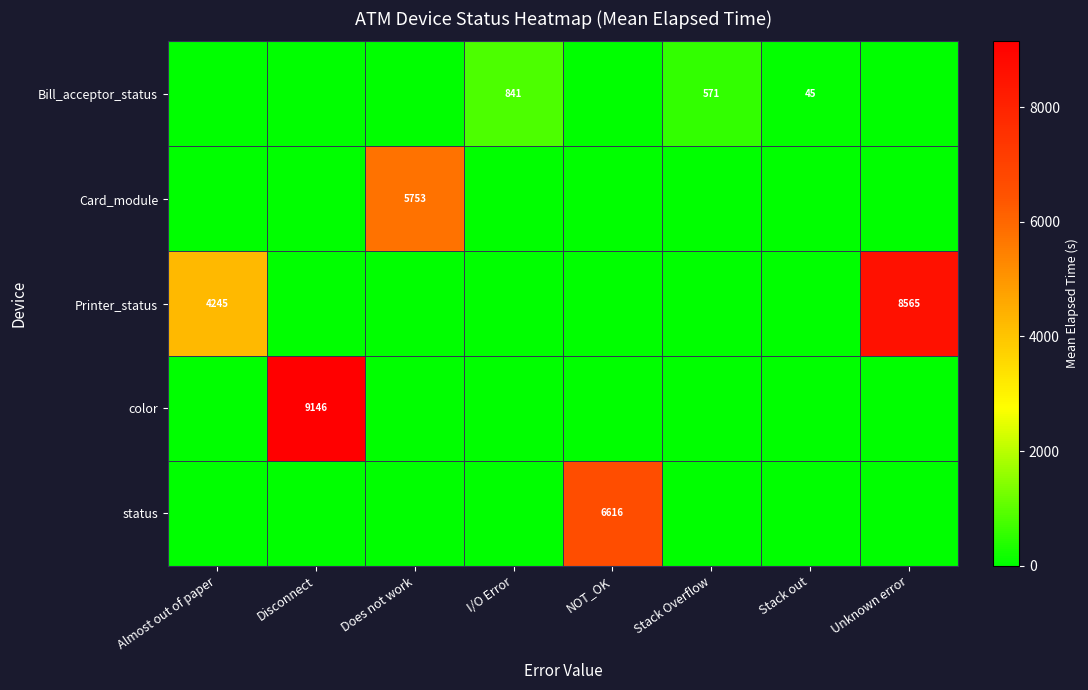

At which category is the sum across all series the highest?

Disconnect